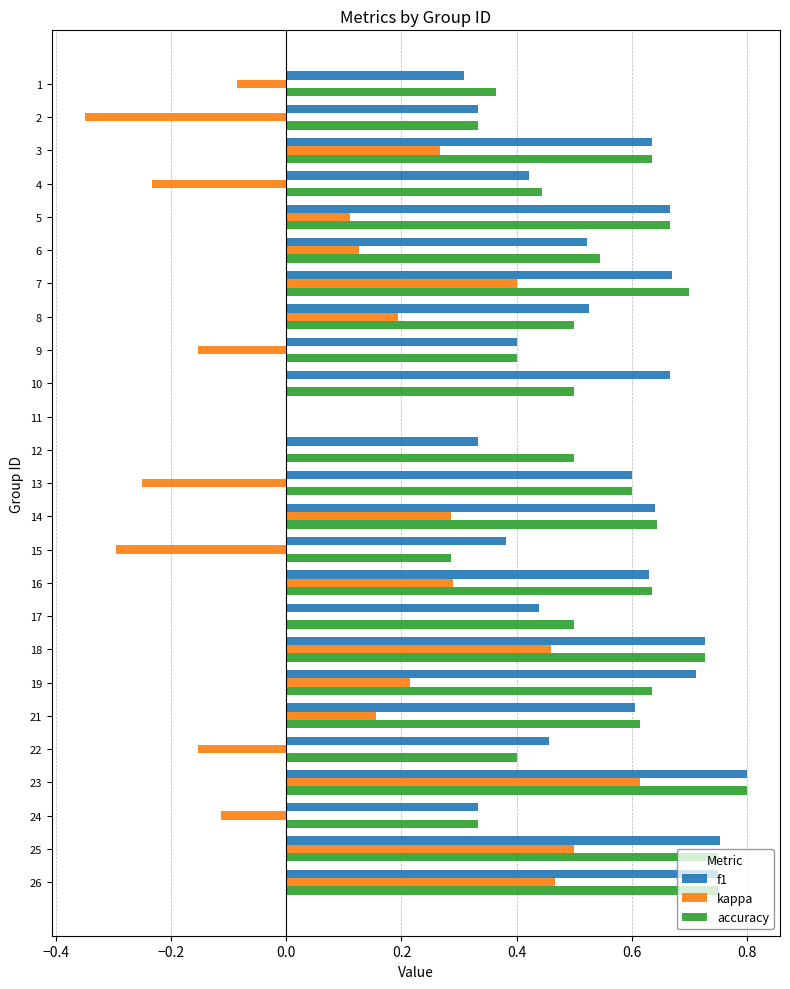

Is it true that kappa equals 0.4 at 10?

False